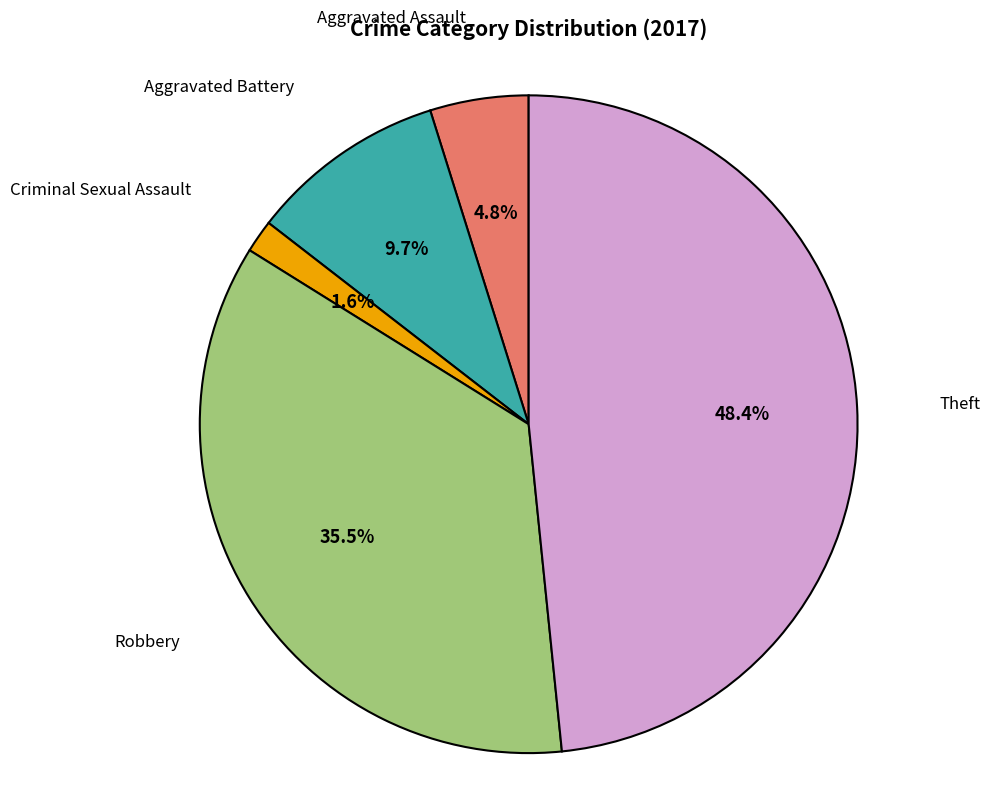

To the nearest percent, what portion does Criminal Sexual Assault represent?

2%